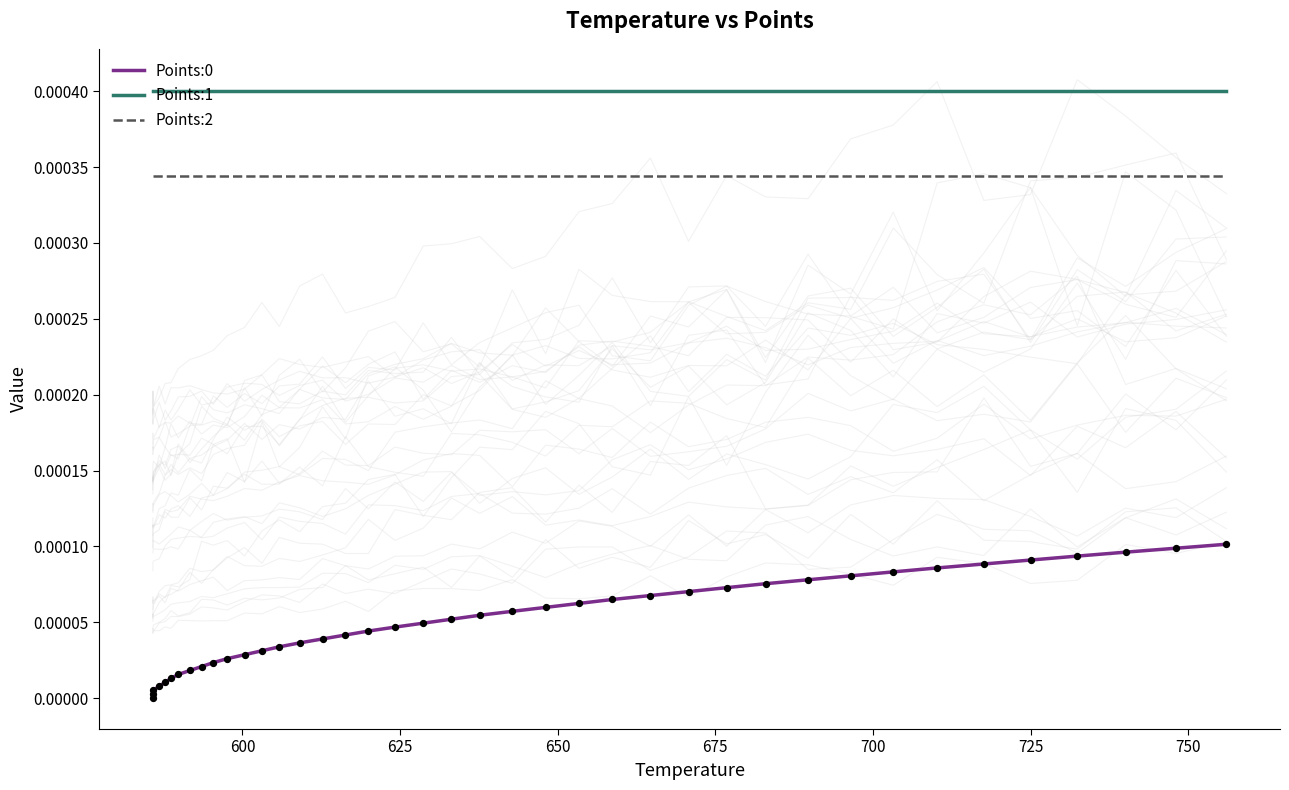

At how many categories does at least one series exceed 0?

40